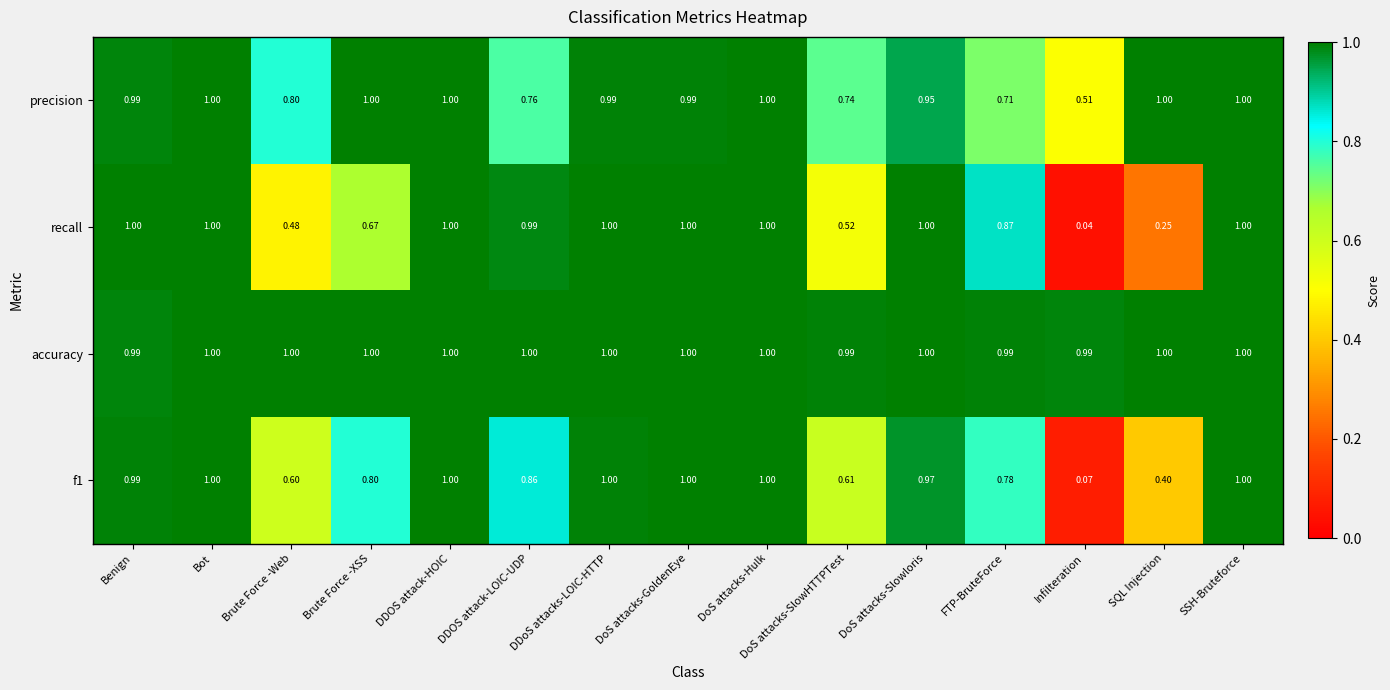

Between DDOS attack-LOIC-UDP and Infilteration, which series saw the biggest shift?

recall